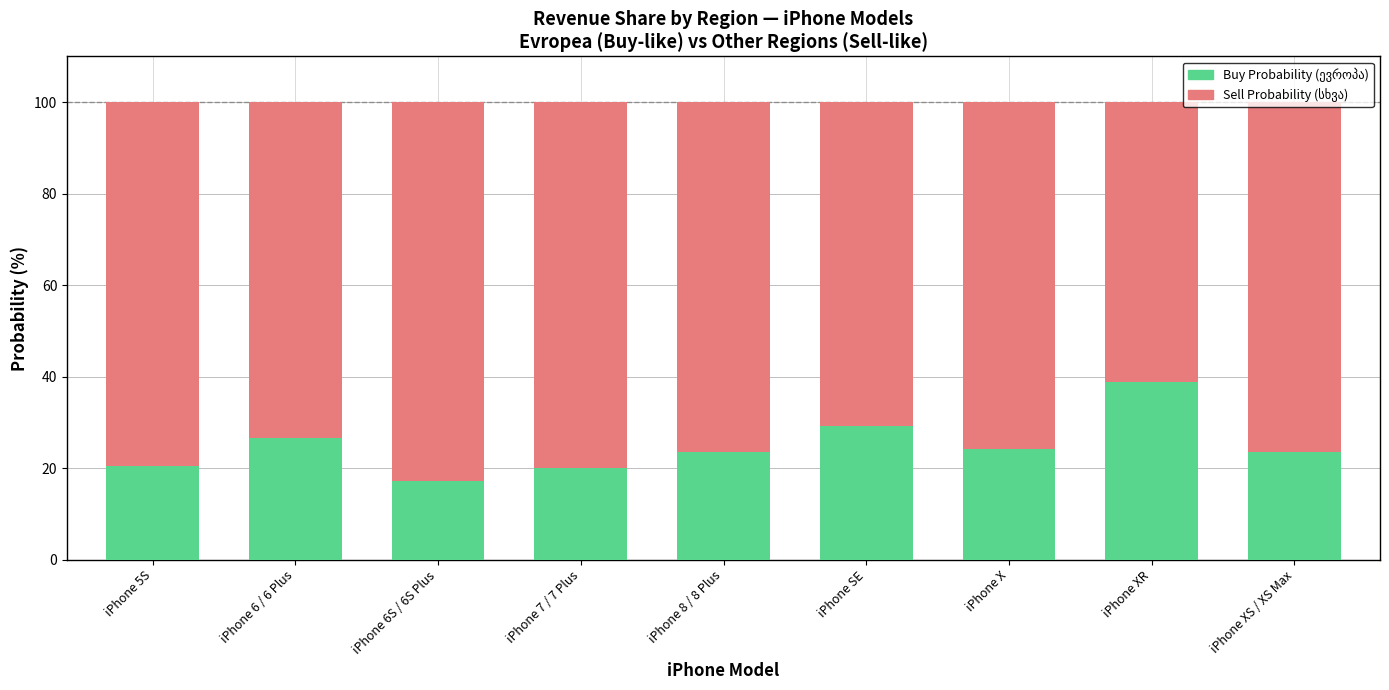

True or false: Buy Probability (ევროპა) has a value of 24.2 at iPhone X.

True